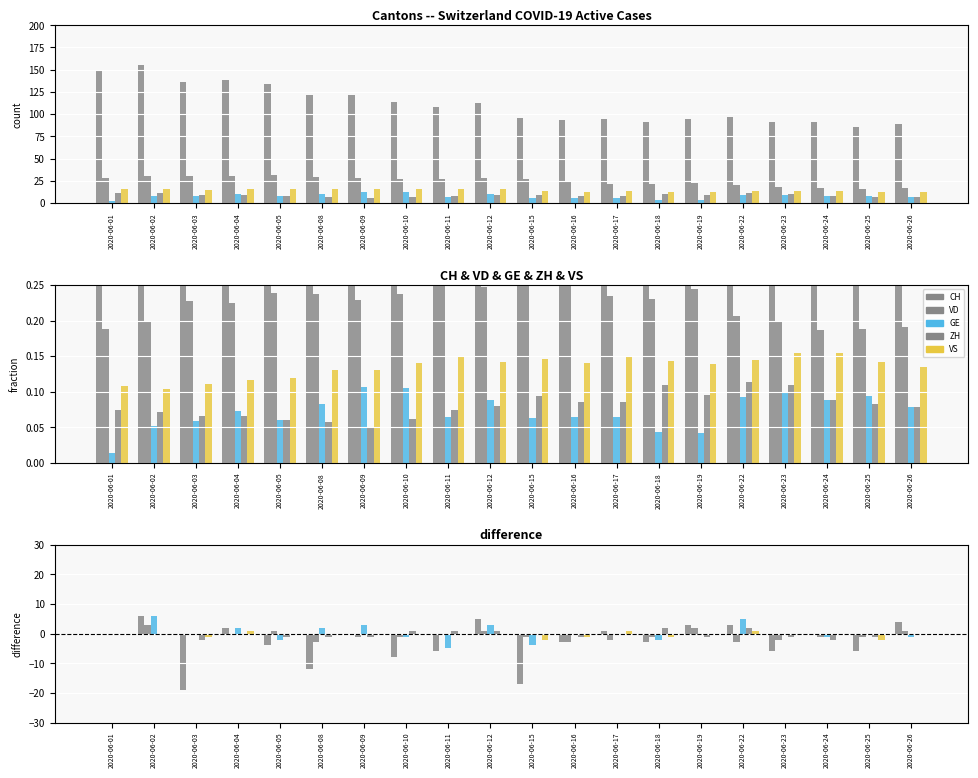

What is the value of the VD bar at the 8th from the left?

-1